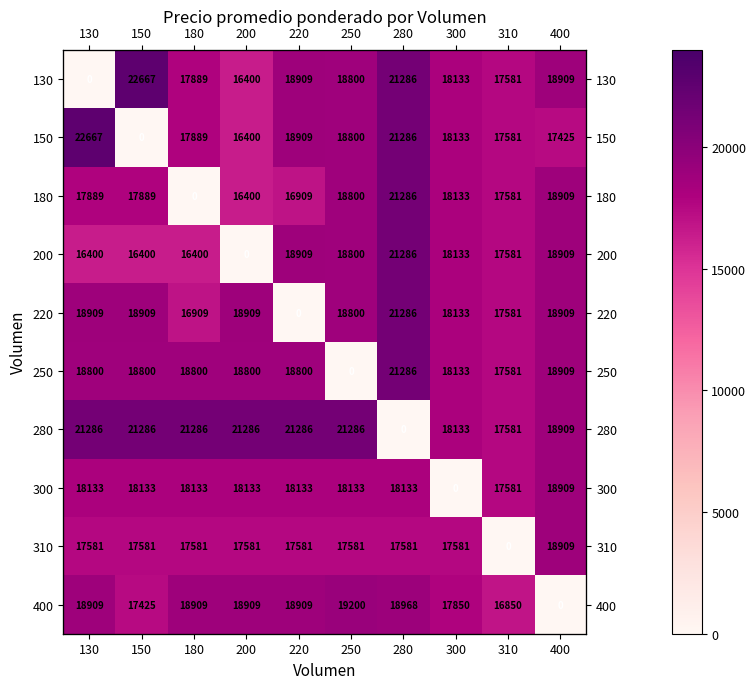

What is the difference between the 130 values at 310 and 220?

1328